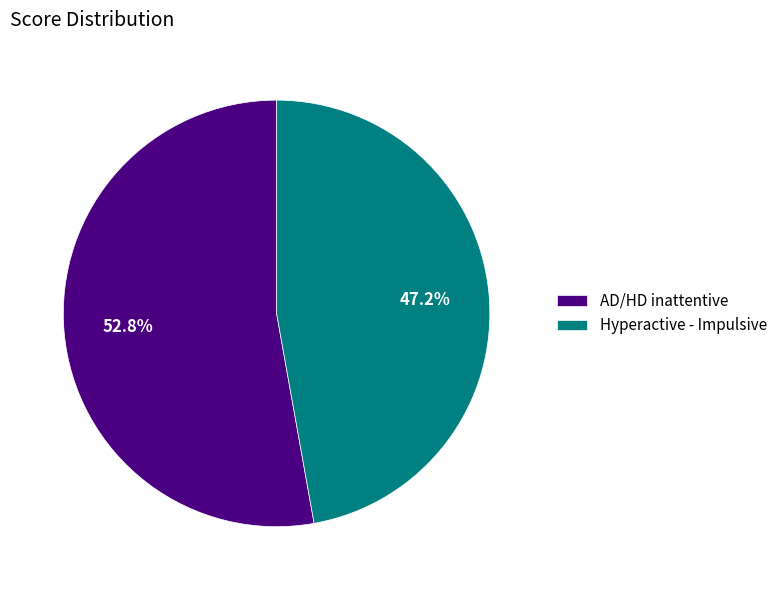

Between AD/HD inattentive and Hyperactive - Impulsive, which is larger?

AD/HD inattentive